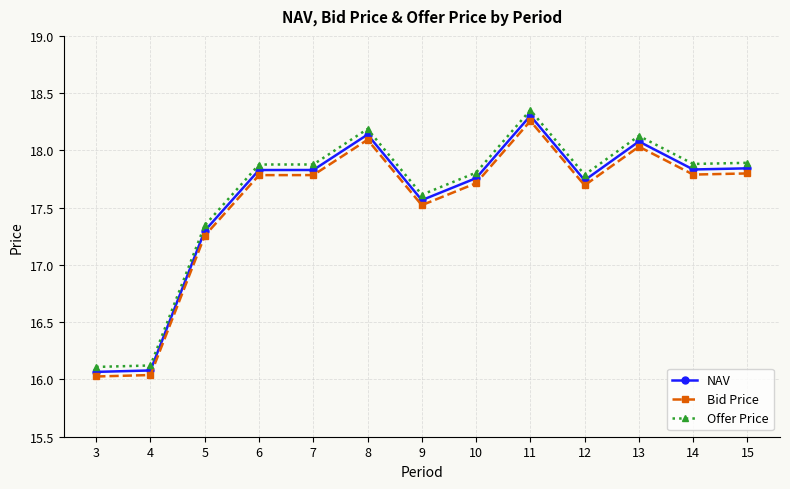

Rank the series by their maximum value, from lowest to highest.

Bid Price, NAV, Offer Price